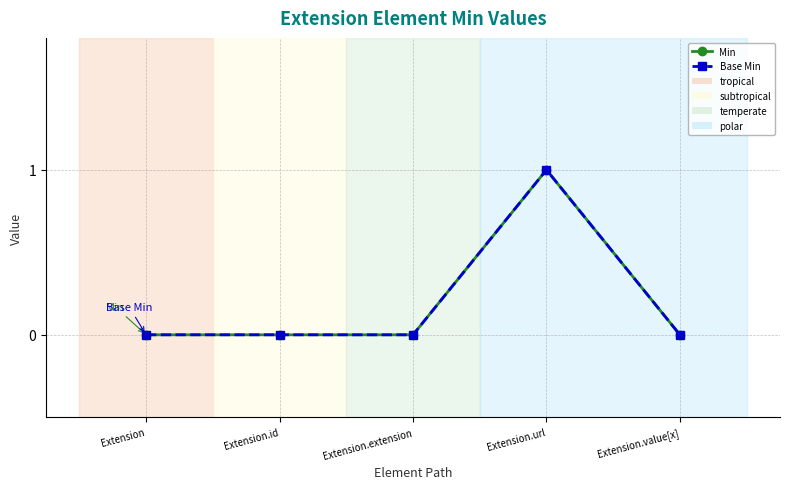

True or false: Min and Base Min intersect in this chart.

False